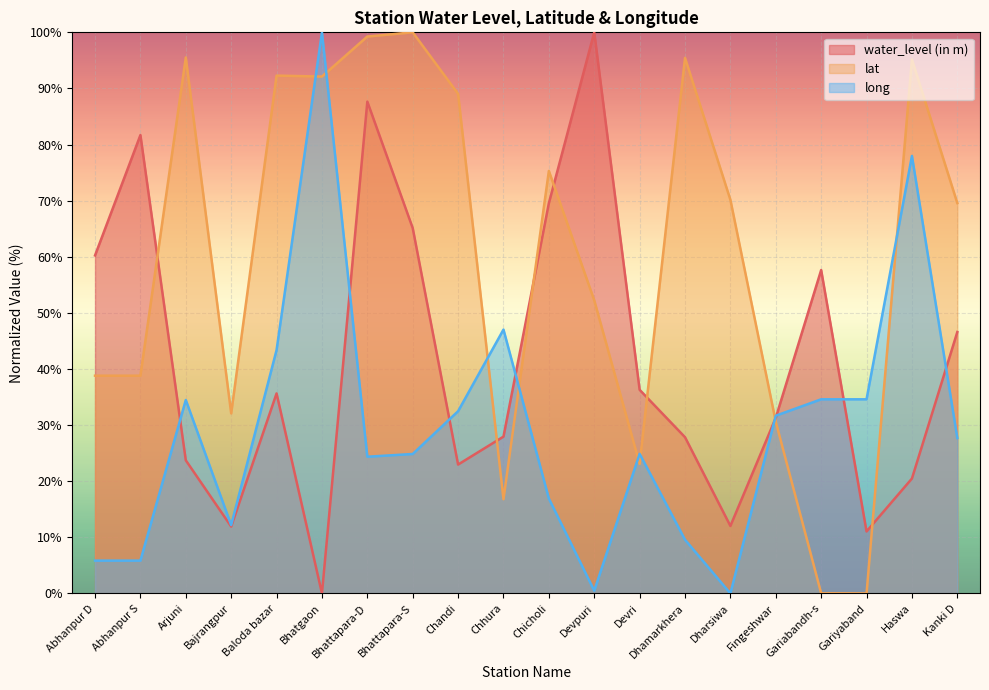

The lat series shows 89.1 at Devpuri. True or false?

False